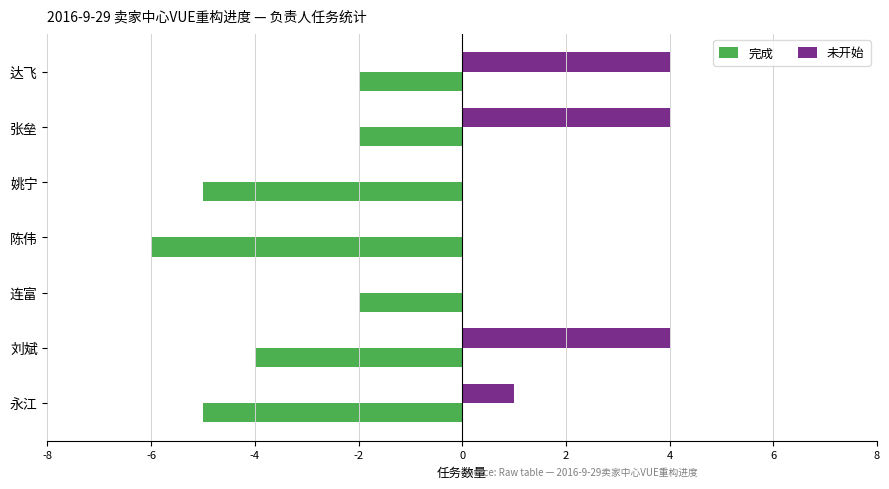

What is the sum of the 未开始 values at 张垒 and 达飞?

8